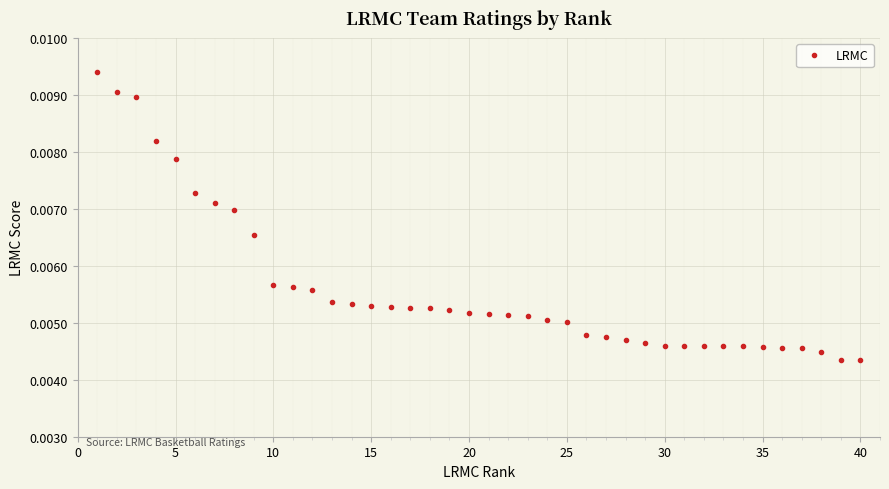

How many values are between 0 and 1?

40